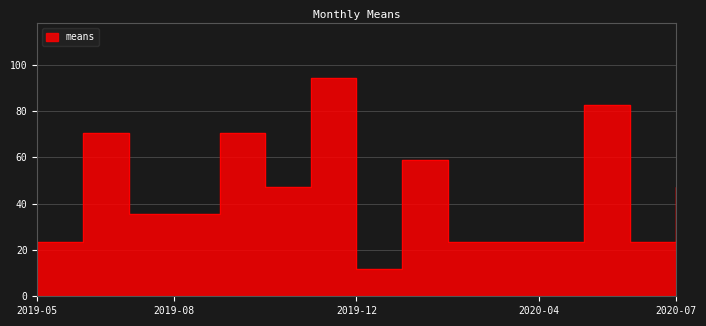

What is the ratio of the value at 2020-04-01 to the value at 2019-10-01?

0.5